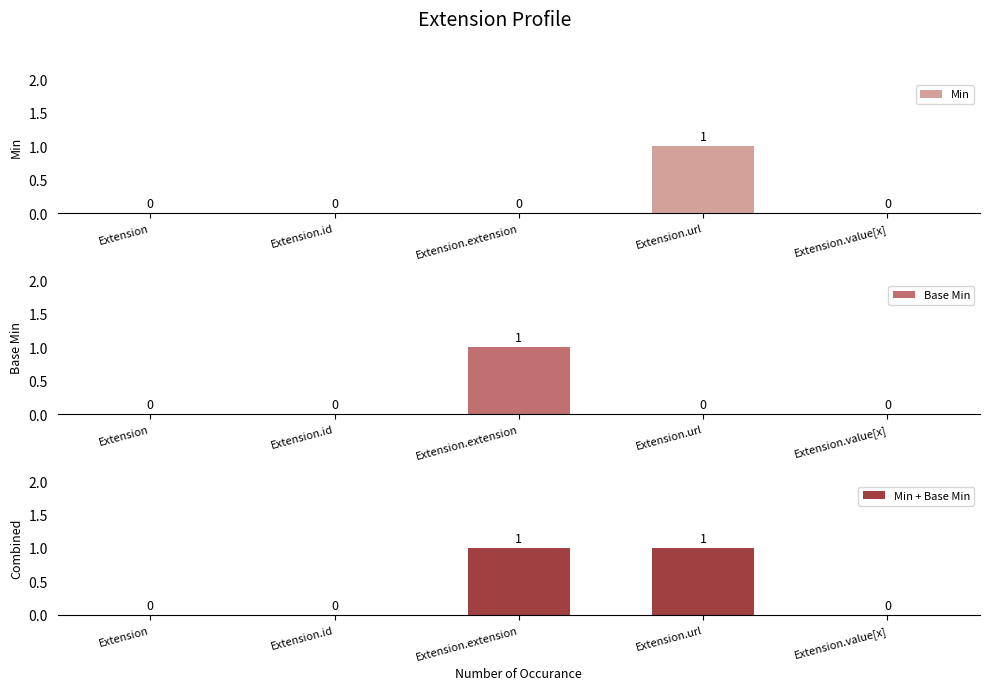

Between Extension and Extension.extension, which is larger?

Extension